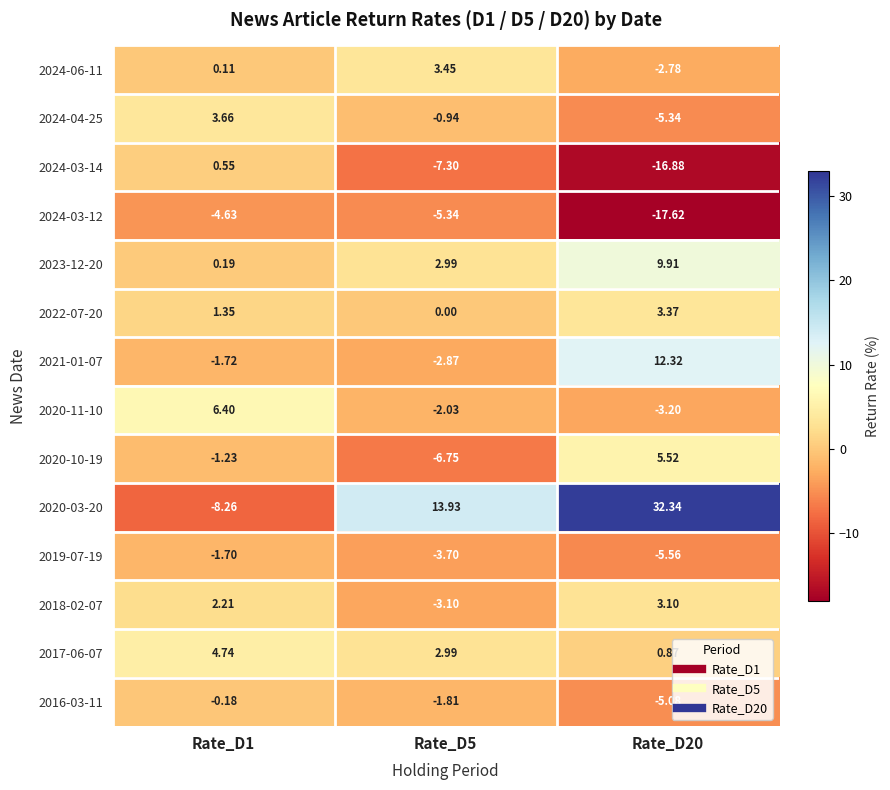

Is the value of 2024-04-25 at Rate_D5 greater than the value of 2016-03-11 at Rate_D1?

No